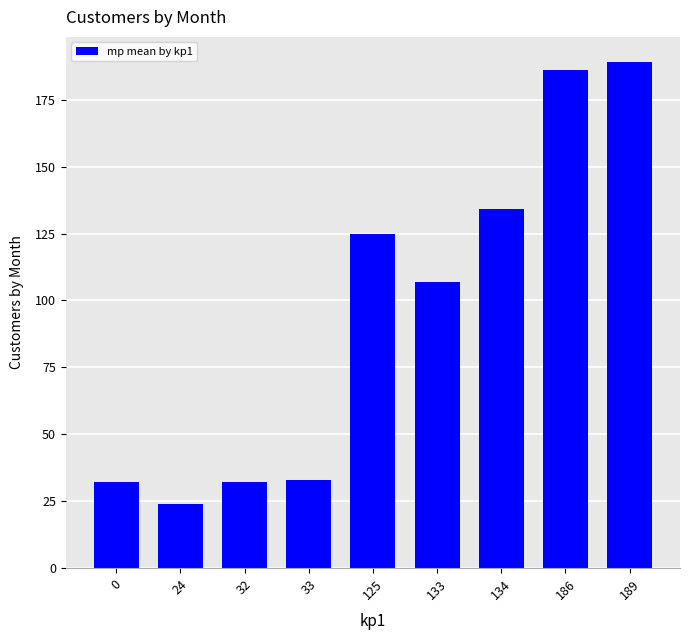

What is the ratio of the value at 125 to the value at 186?

0.7